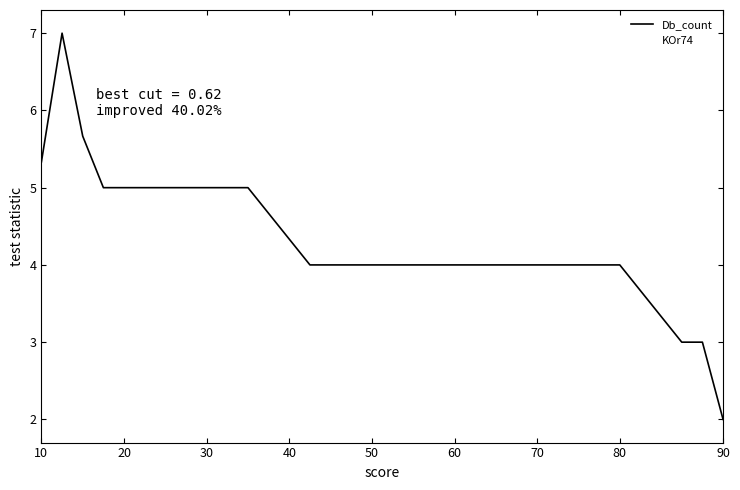

Is it true that Db_count equals 1.7 at 70?

False